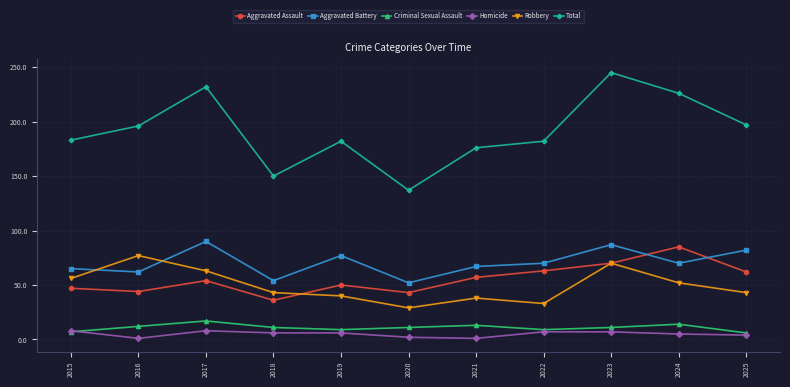

What is the difference between the Aggravated Assault values at 2022 and 2017?

9